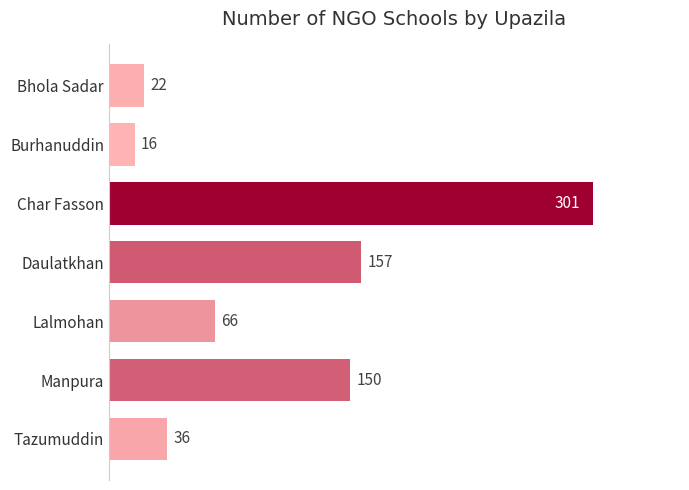

At which label is the value closest to 158?

Daulatkhan